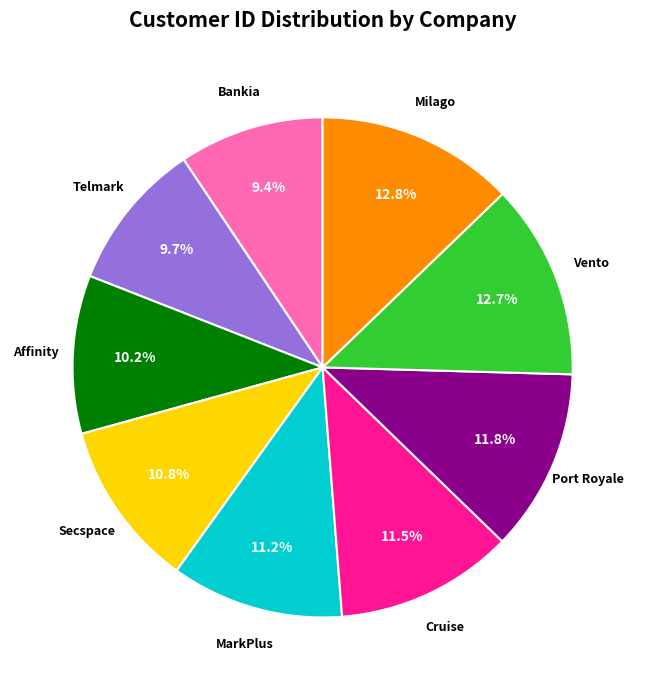

How much of the chart is everything except Vento?

87.3%